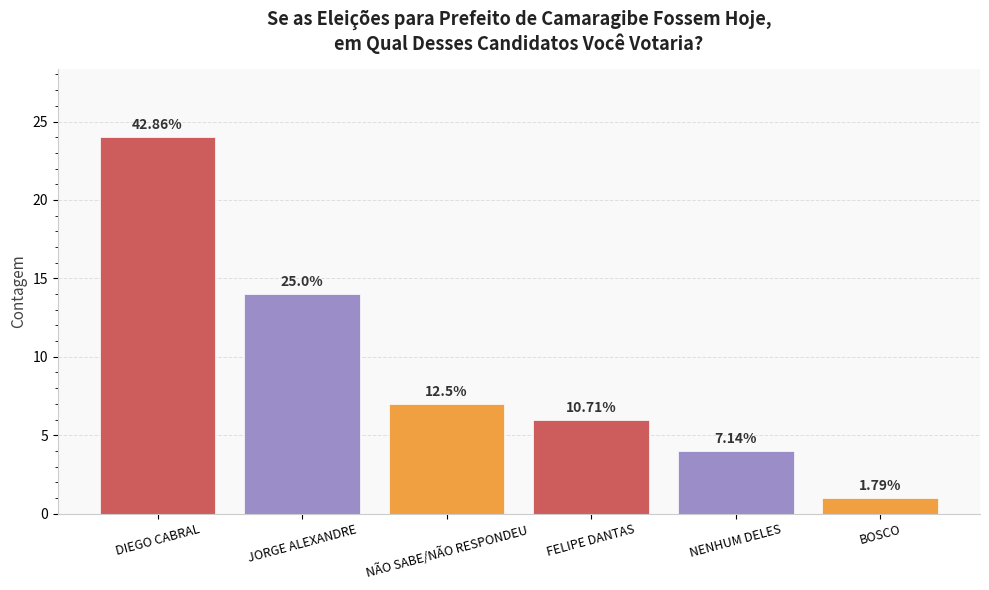

How many bars are there in total?

6